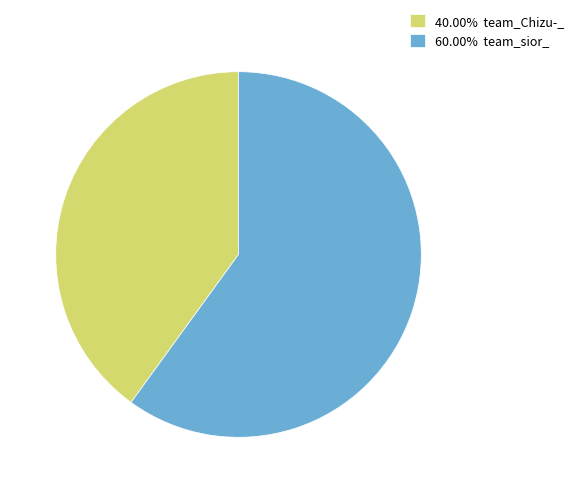

Is there a majority slice in this chart?

Yes